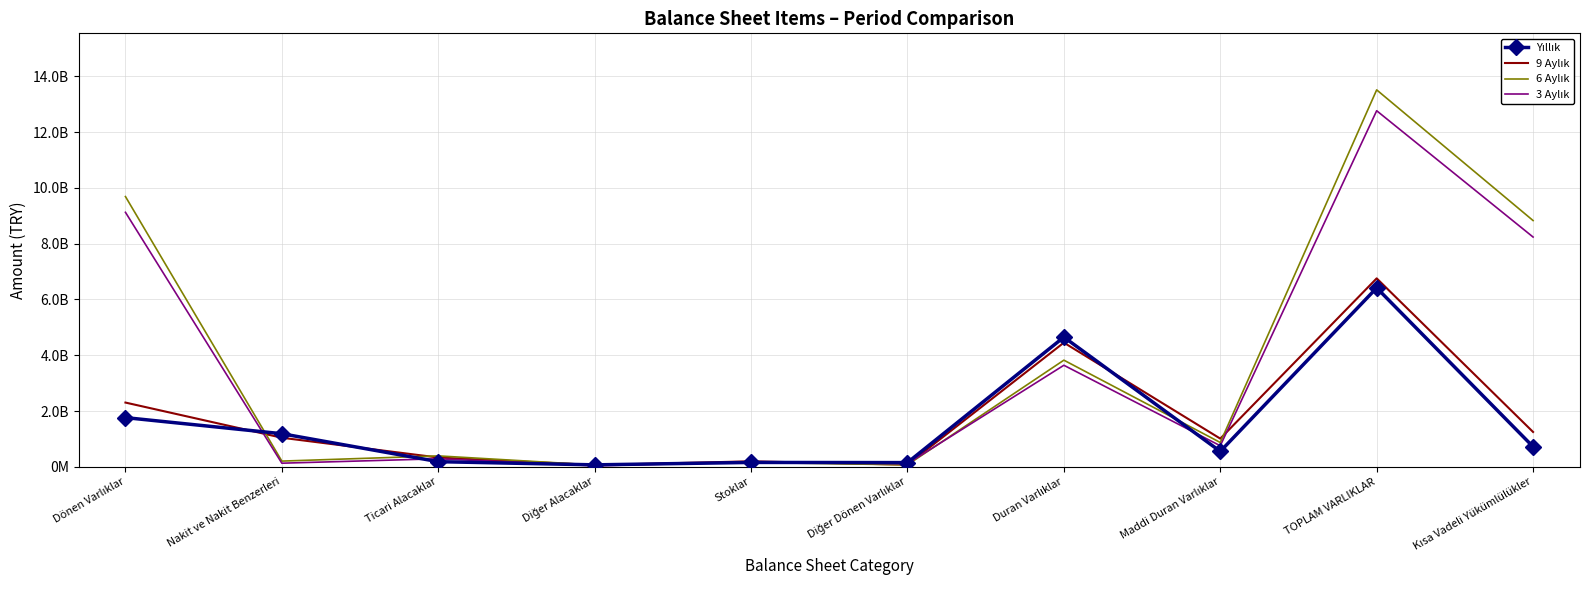

True or false: 3 Aylık has a value of 111744000 at Diğer Dönen Varlıklar.

True